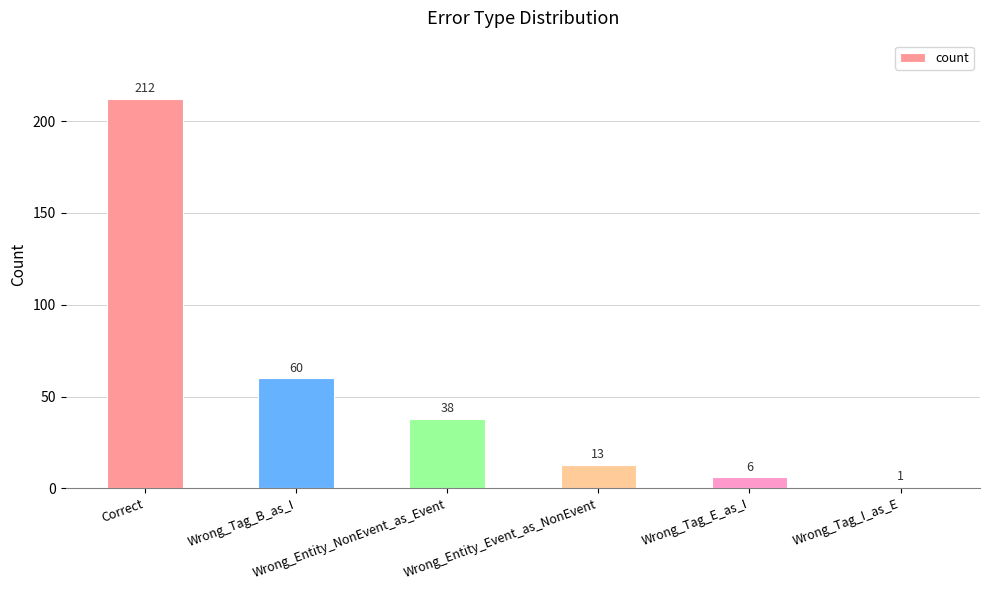

What is the label of the 2nd bar from the left?

Wrong_Tag_B_as_I